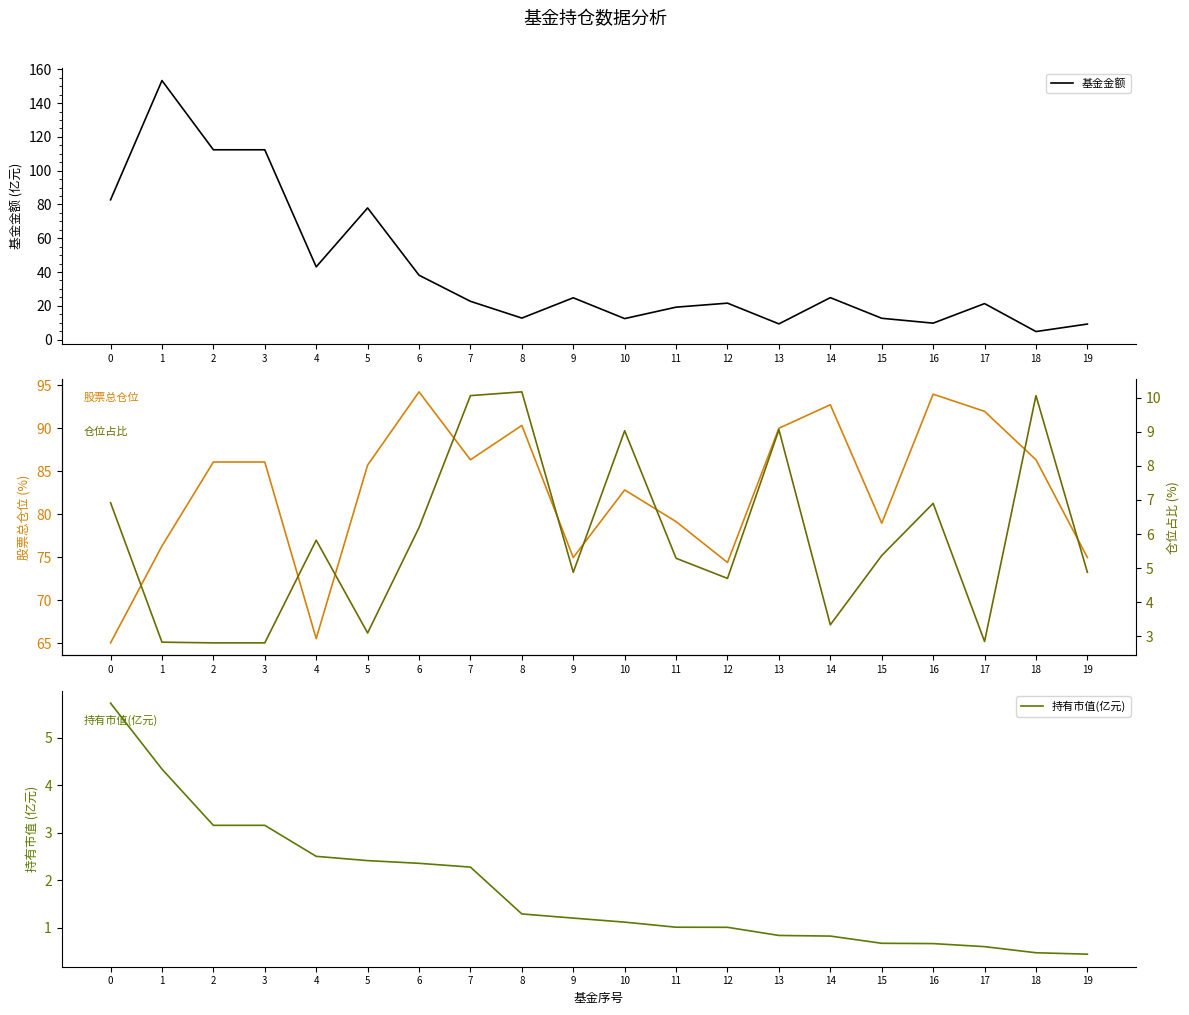

Rank the series at 17 from highest to lowest value.

股票总仓位, 基金金额, 仓位占比, 持有市值(亿元)